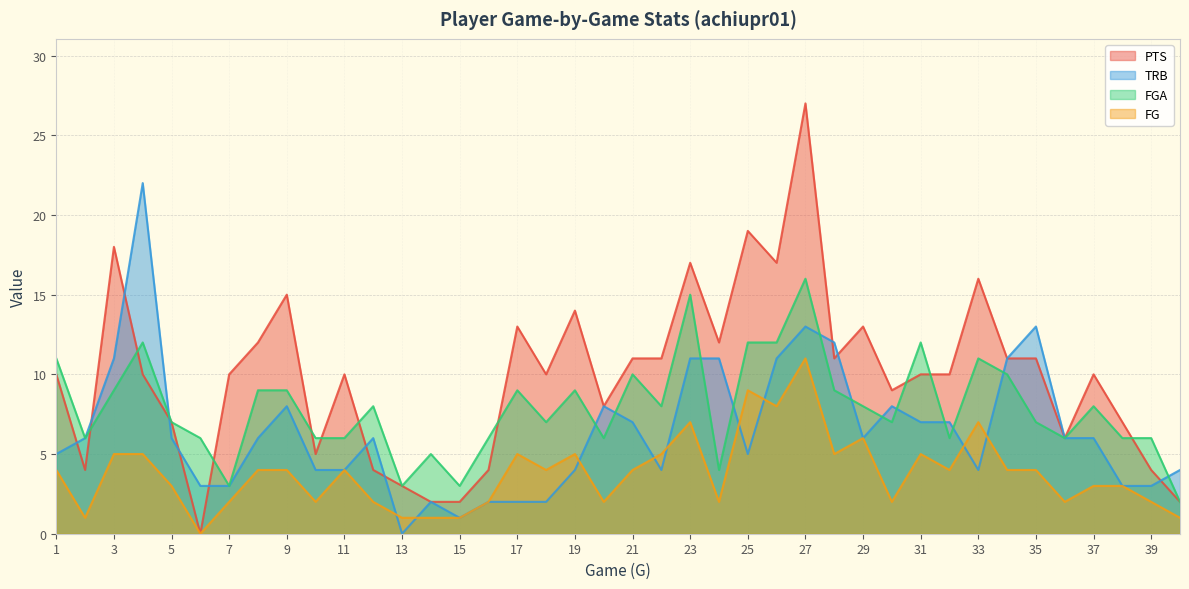

What is the maximum value for FGA?

16